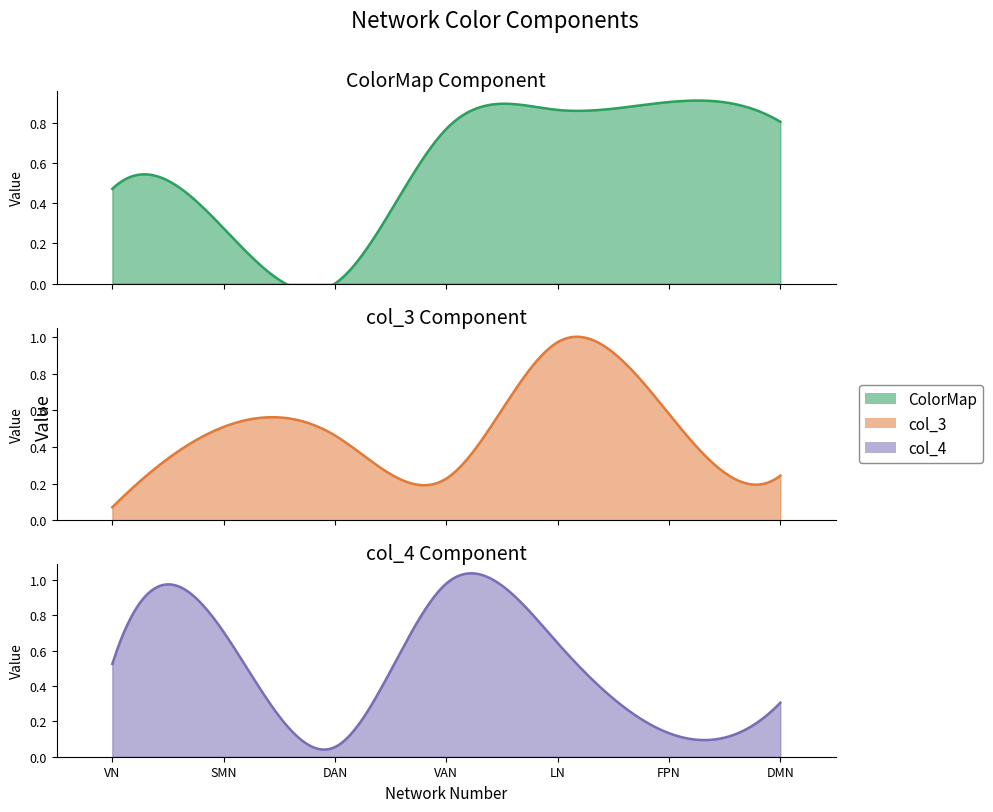

At how many categories does at least one series exceed 0?

7